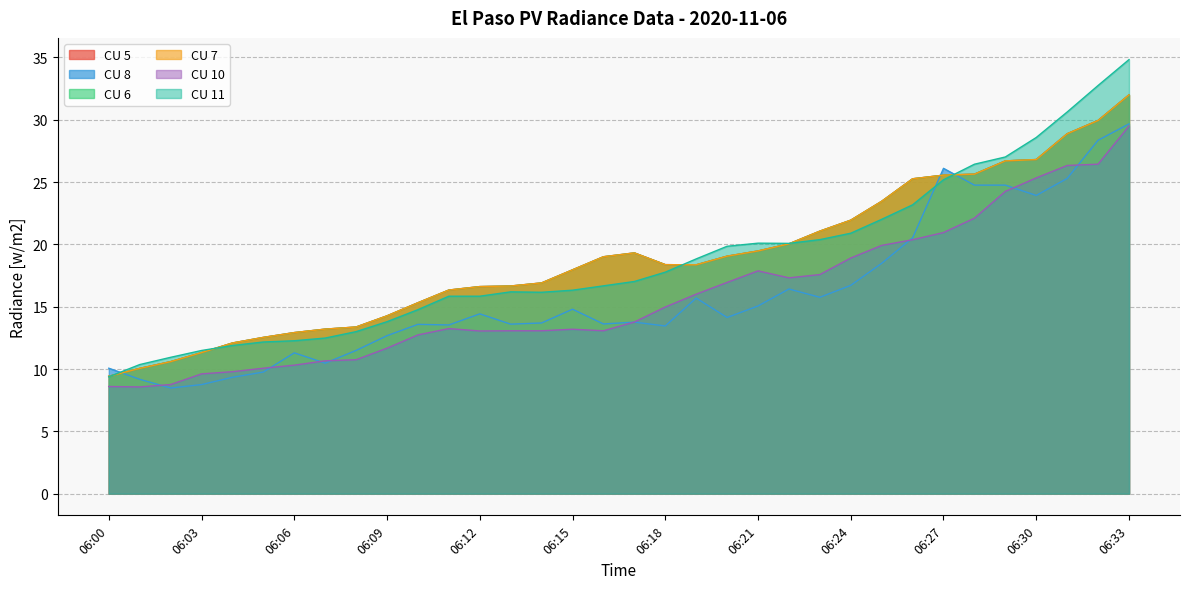

How many distinct data groups are displayed?

6